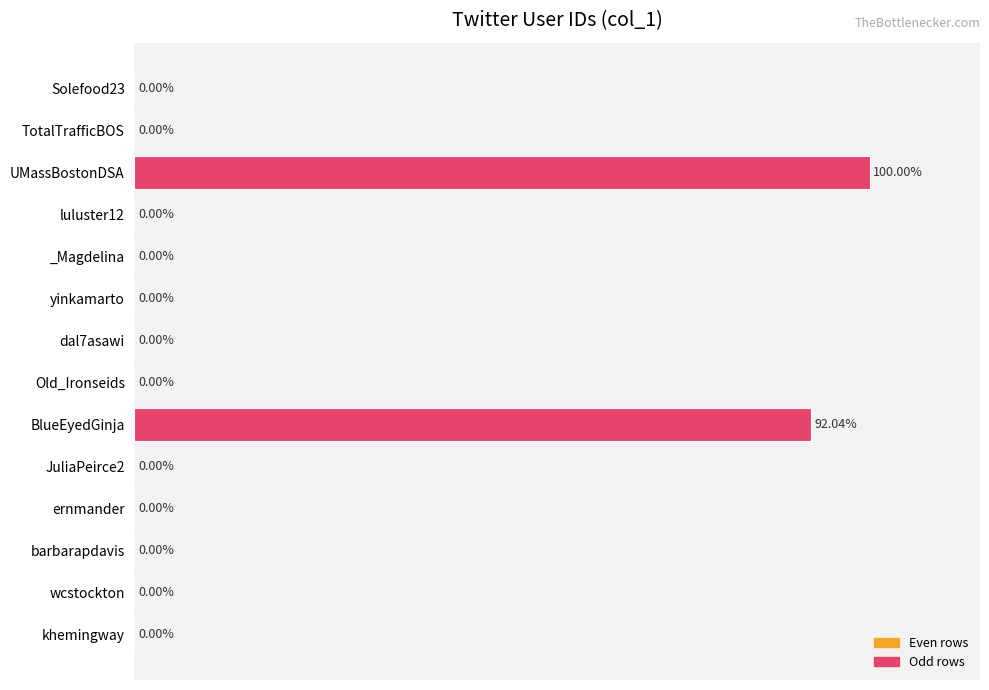

Between UMassBostonDSA and luluster12, which is larger?

UMassBostonDSA